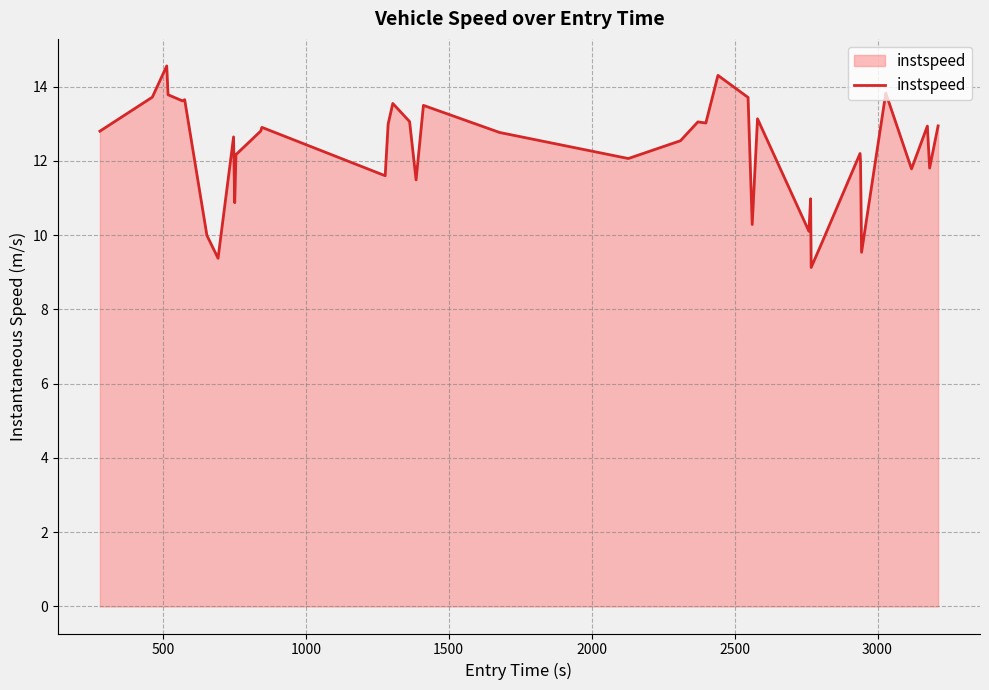

What is the maximum value shown in the chart?

14.6